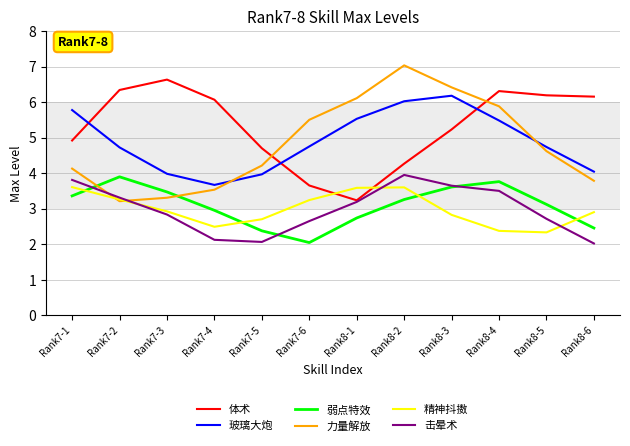

What position from the right is Rank8-2?

5